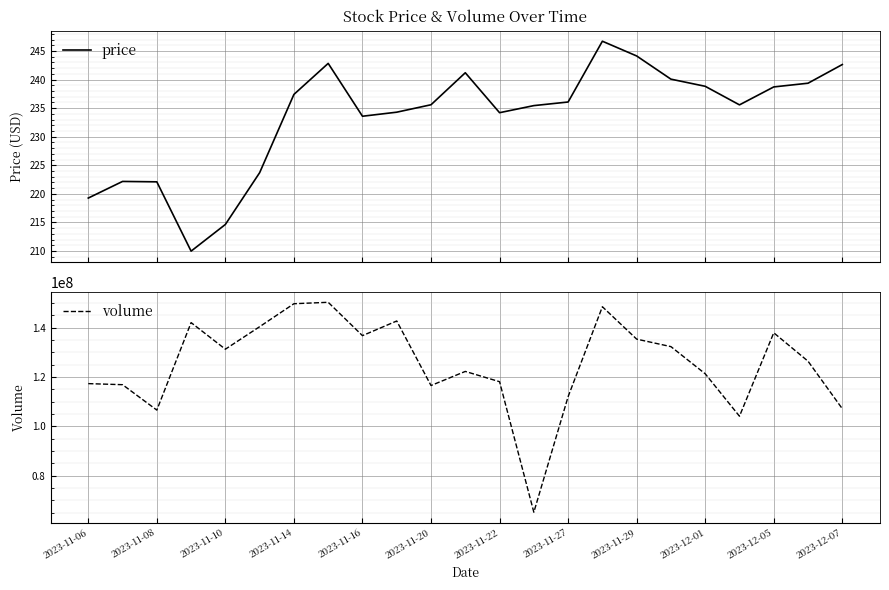

Reading left to right, extract all data points from this chart.

price: 219.3	222.2	222.1	210.0	214.7	223.7	237.4	242.8	233.6	234.3	235.6	241.2	234.2	235.4	236.1	246.7	244.1	240.1	238.8	235.6	238.7	239.4	242.6
volume: 117335820.0	116900130.0	106584841.0	142110454.0	131310128.0	140447569.0	149771642.0	150353975.0	136816819.0	142766234.0	116562402.0	122288000.0	118117078.0	65125203.0	112031763.0	148549913.0	135401335.0	132353196.0	121331709.0	104099817.0	137971115.0	126436179.0	107142262.0